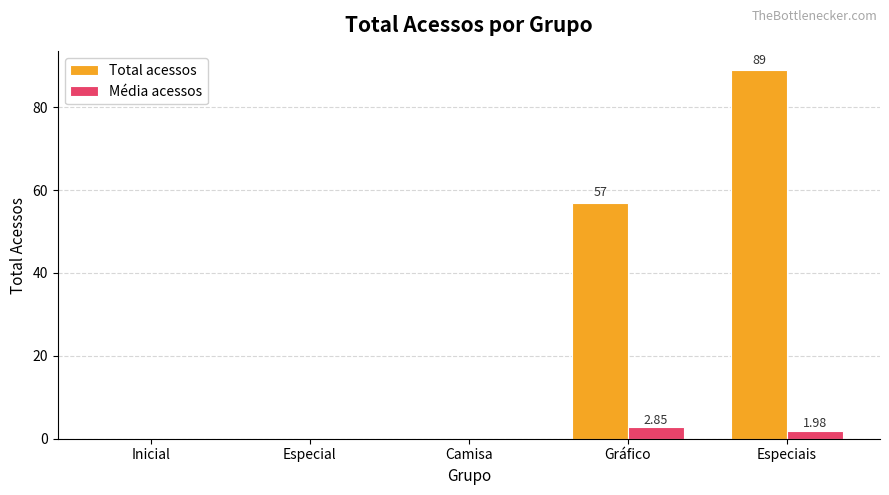

What is the average value of the Média acessos series?

1.0